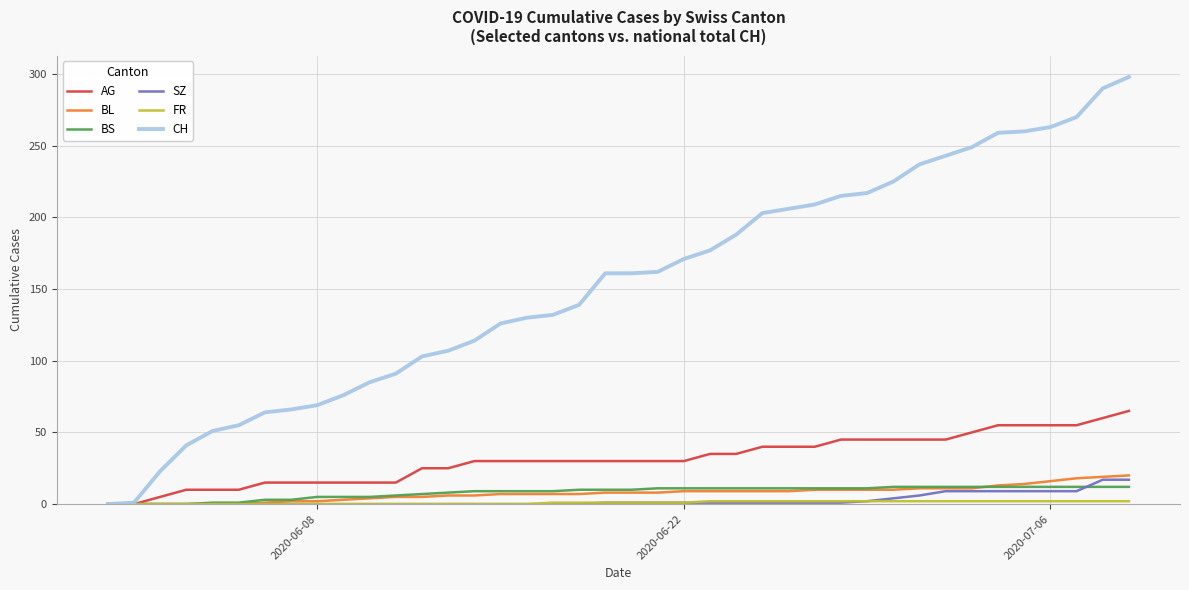

Which series has the largest total across all categories?

CH